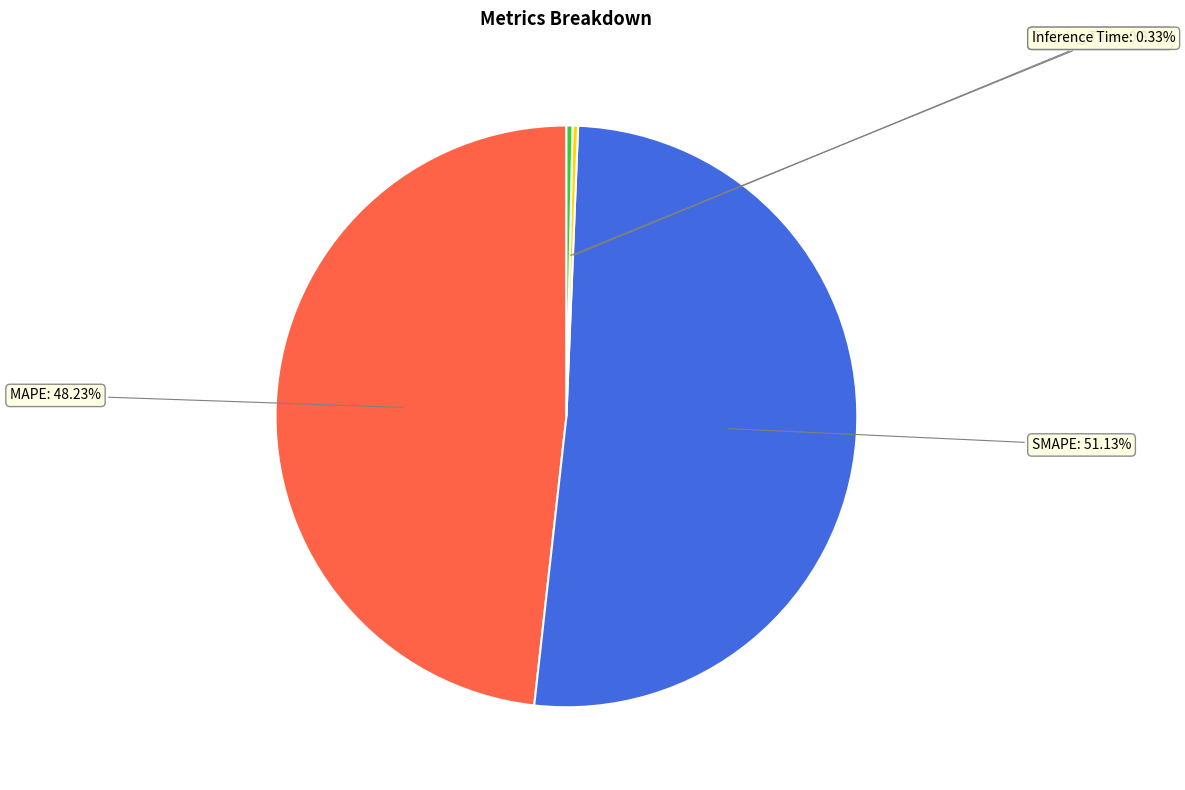

Is there a majority slice in this chart?

Yes